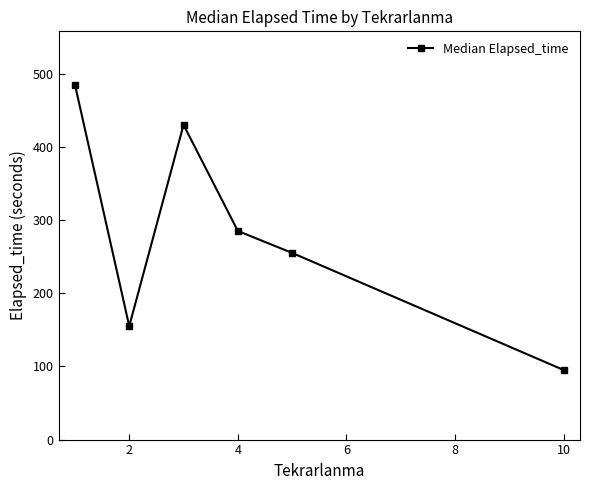

What is the value of the 6th point from the left?

95